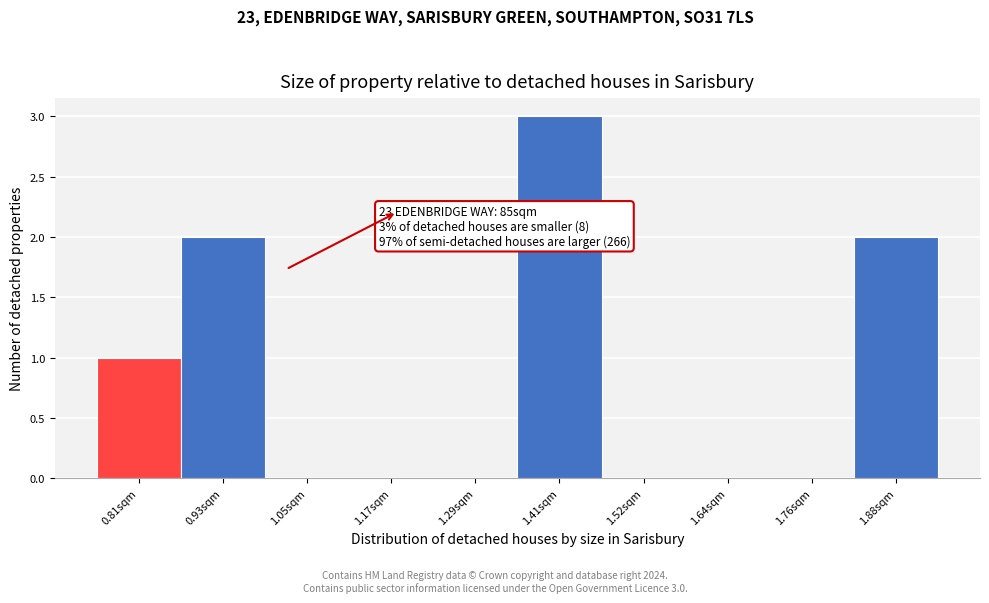

Reading left to right, what are all the values shown in this chart?

0.81sqm=1	0.93sqm=2	1.05sqm=0	1.17sqm=0	1.29sqm=0	1.41sqm=3	1.52sqm=0	1.64sqm=0	1.76sqm=0	1.88sqm=2